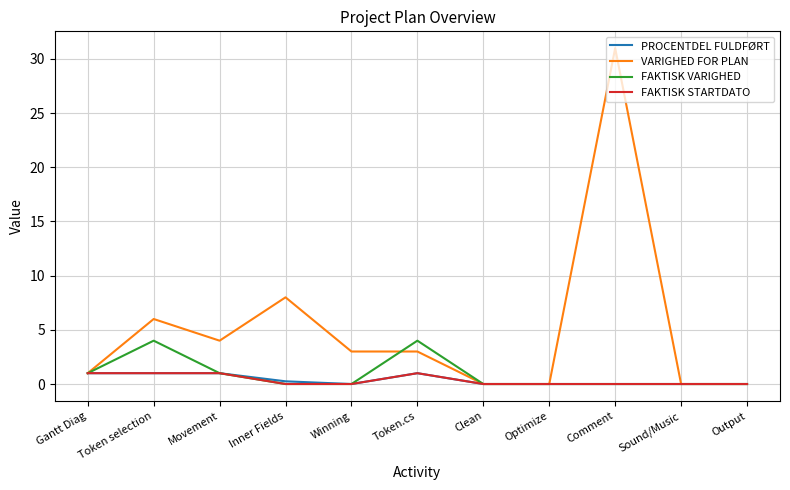

What value does the PROCENTDEL FULDFØRT series have at Gantt Diag?

1.0